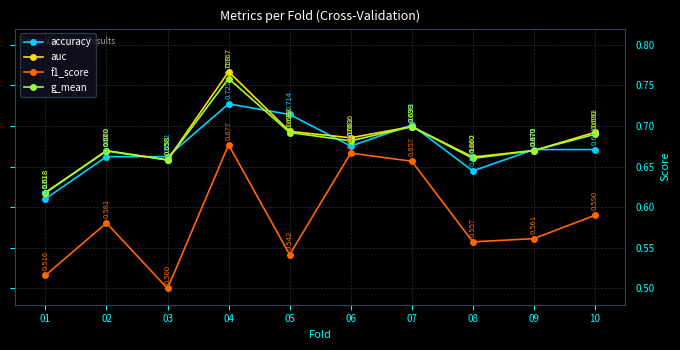

Is it true that f1_score equals 0.5 at 03?

True